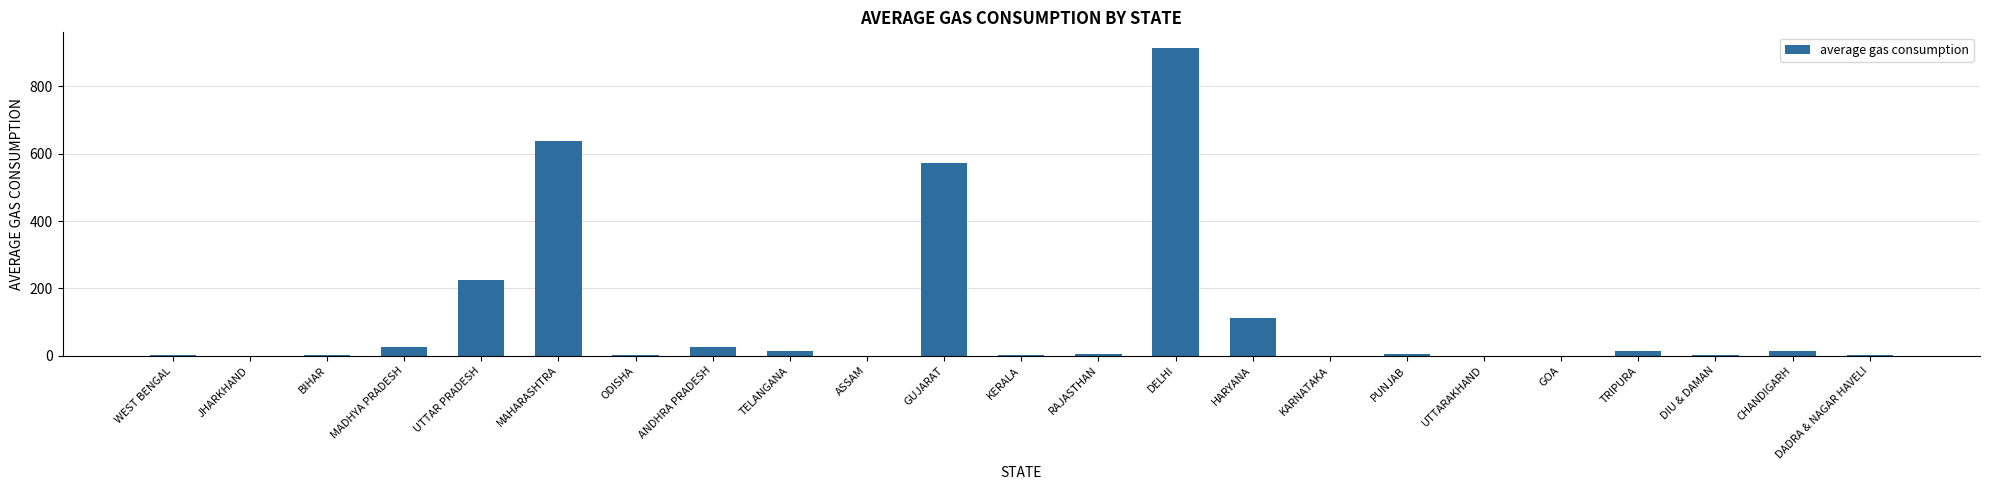

What is the greatest value displayed?

915.1